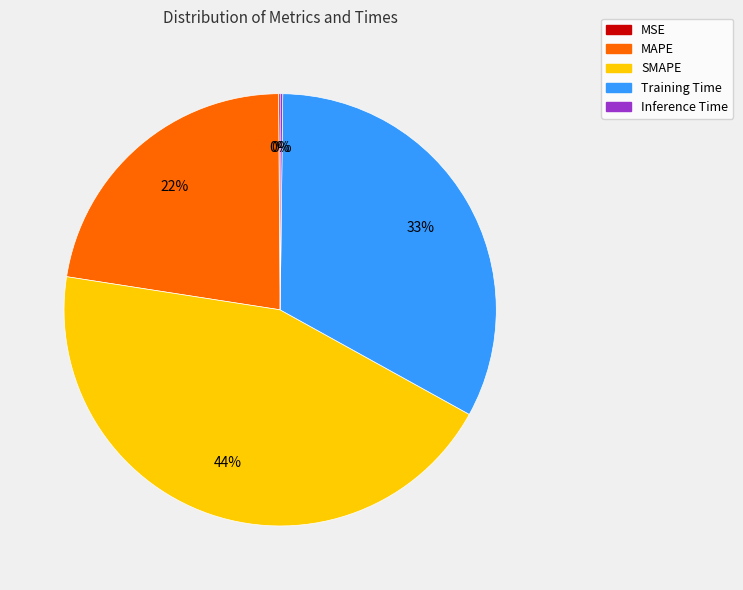

Is there a majority slice in this chart?

No